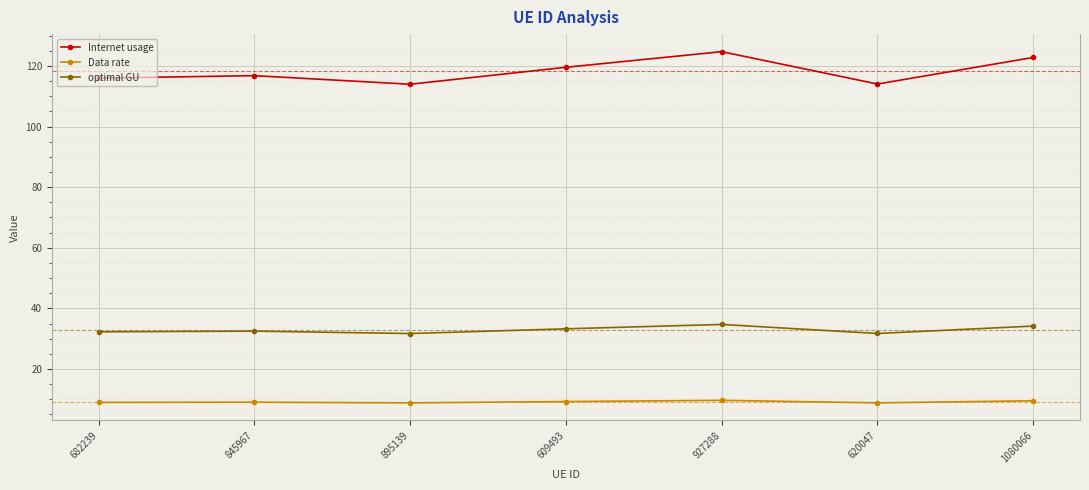

What is the maximum value shown in the chart?

124.7